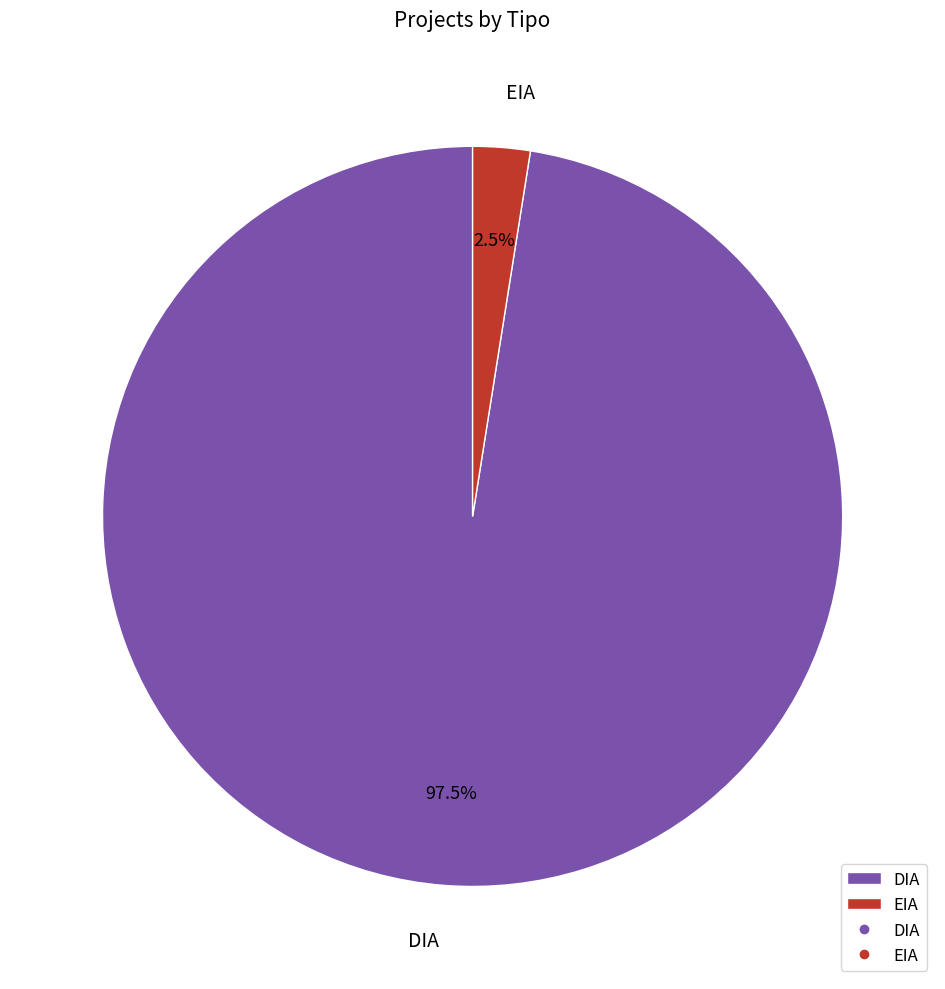

How much of the chart is everything except DIA?

2.5%